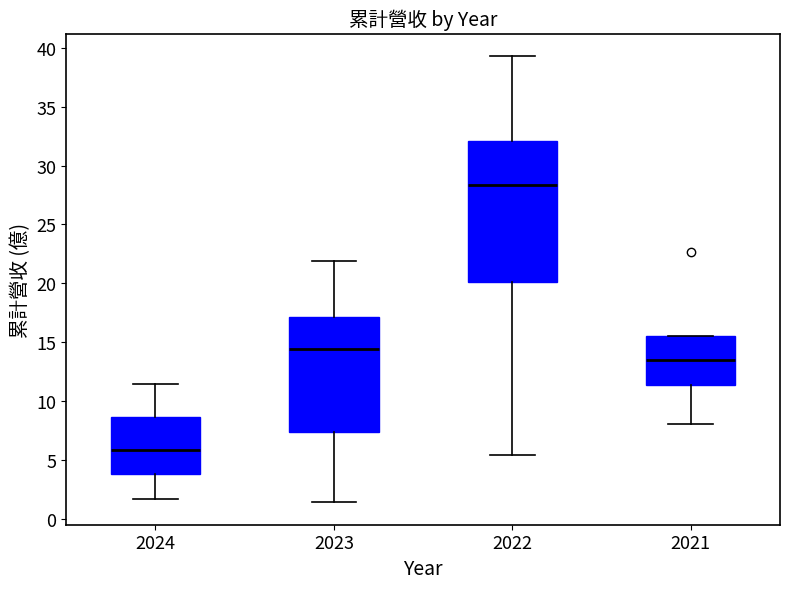

Reading left to right, read every box against the y-axis: the position of its median line, the range the box covers, and the ends of its whiskers. The values are not printed on the chart, so give them approximately, as read against the axis.

2024: median 6.0, box 4.0 to 8.5, whiskers 1.5 to 11.5
2023: median 14.5, box 7.5 to 17.0, whiskers 1.5 to 22.0
2022: median 28.5, box 20.0 to 32.0, whiskers 5.5 to 39.5
2021: median 13.5, box 11.5 to 15.5, whiskers 8.0 to 15.5